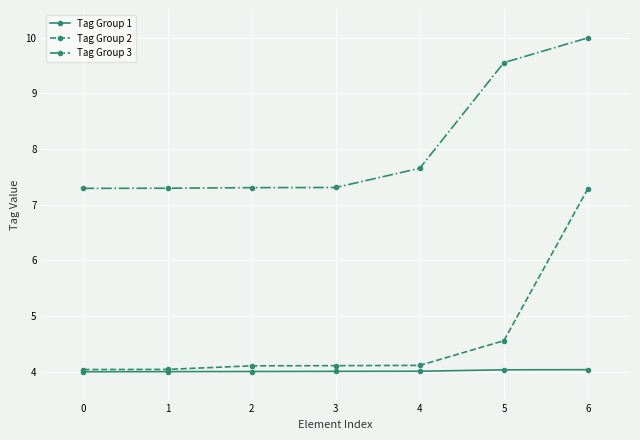

Rank the series by their maximum value, from highest to lowest.

Tag Group 3, Tag Group 2, Tag Group 1